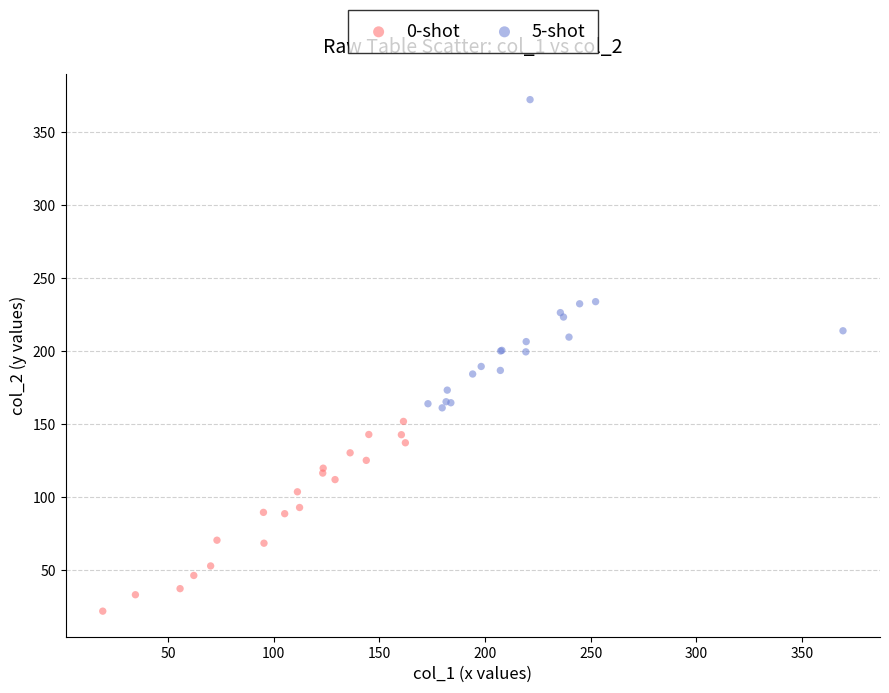

Which series reaches the maximum Y coordinate?

5-shot